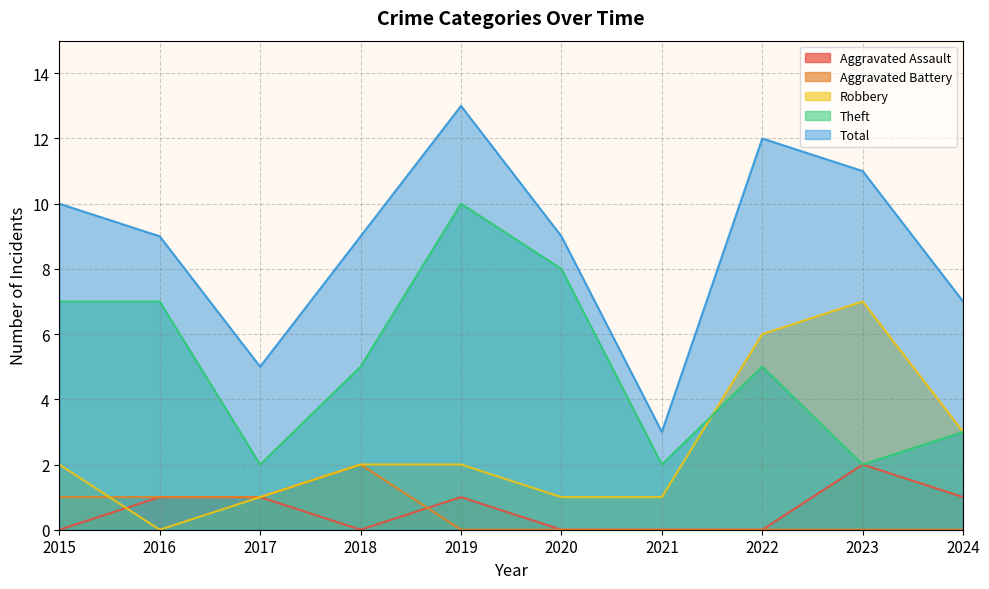

The value of Total at 2018 is 9. True or false?

True